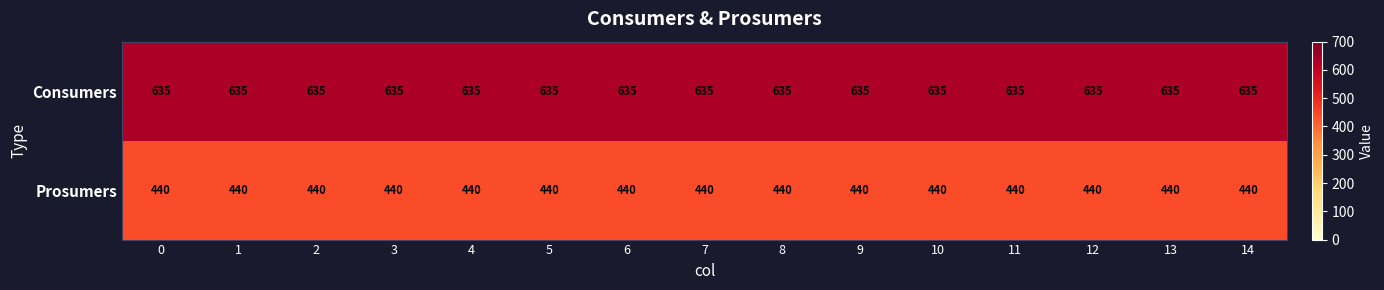

Which series has the largest total across all categories?

Consumers